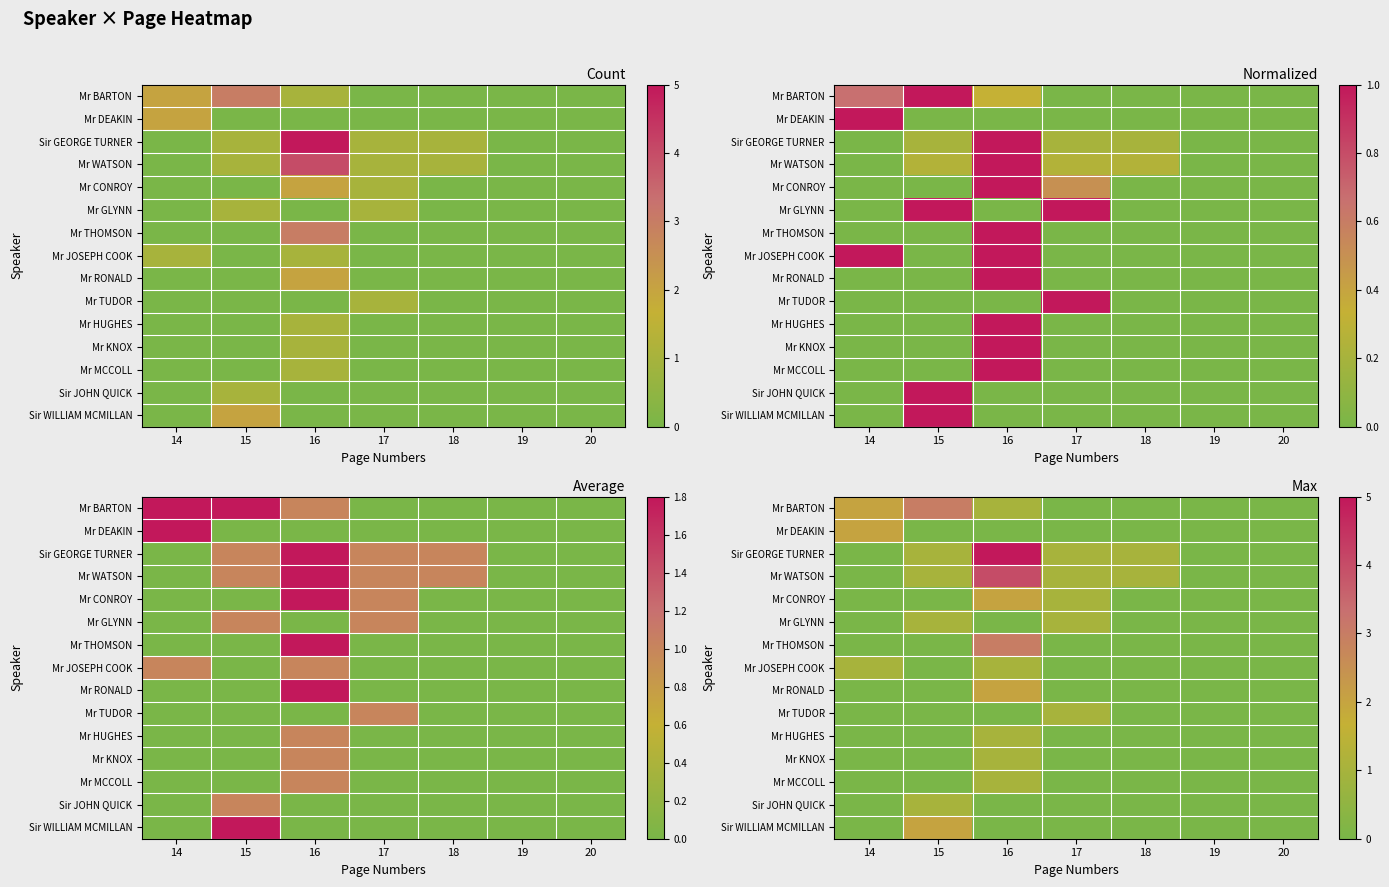

Is it true that Sir WILLIAM MCMILLAN equals 0 at 19?

True